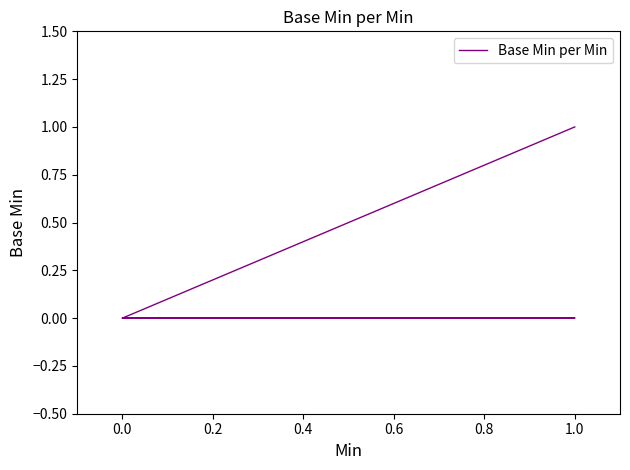

Reading left to right, list all the values displayed in this chart.

0	0	0	0	0	0	0	0	0	0	0	0	0	1